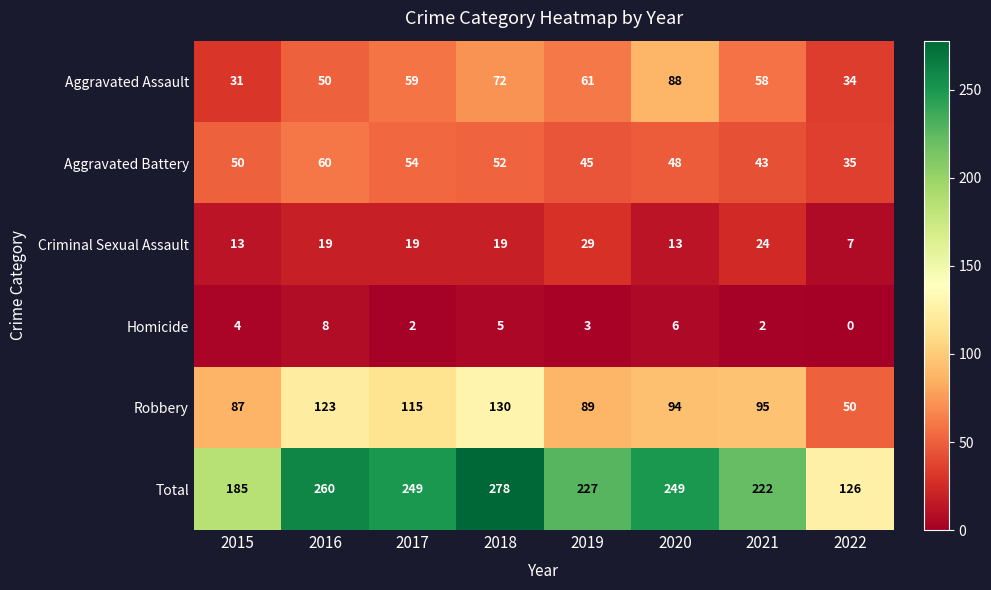

Which label corresponds to the smallest value in the chart?

2022